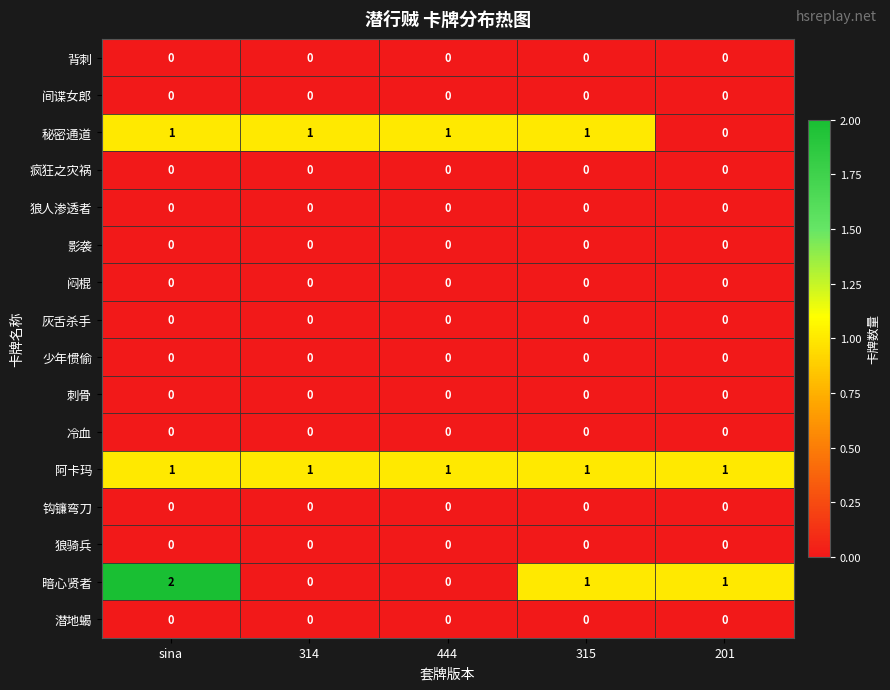

At which category is the sum across all series the highest?

sina